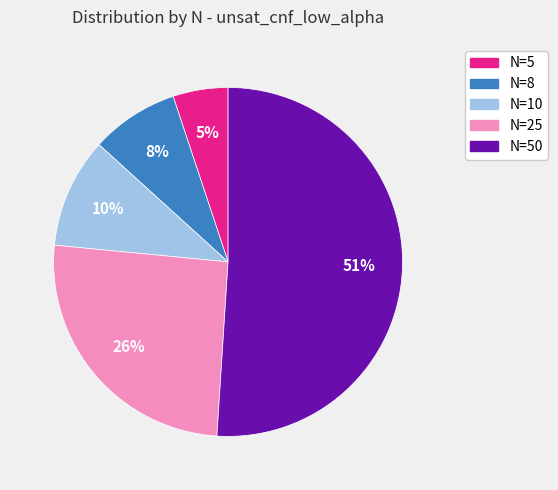

Combined, do N=5 and N=8 account for over 50%?

No